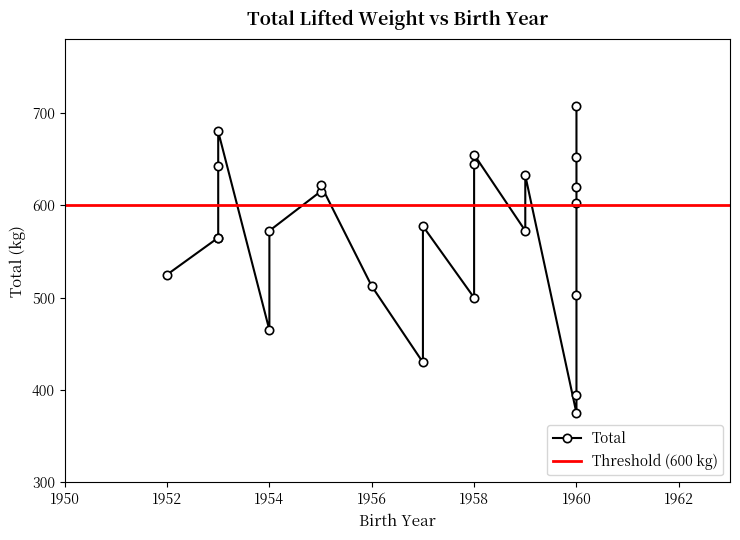

Which category has the lowest value across all series?

1960